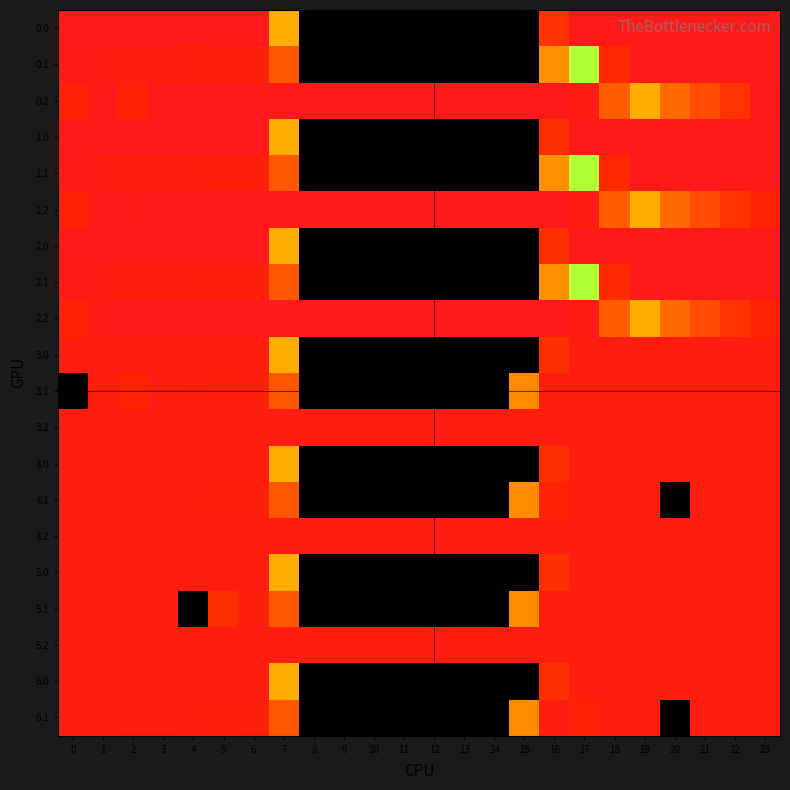

At how many categories does at least one series exceed 362?

24